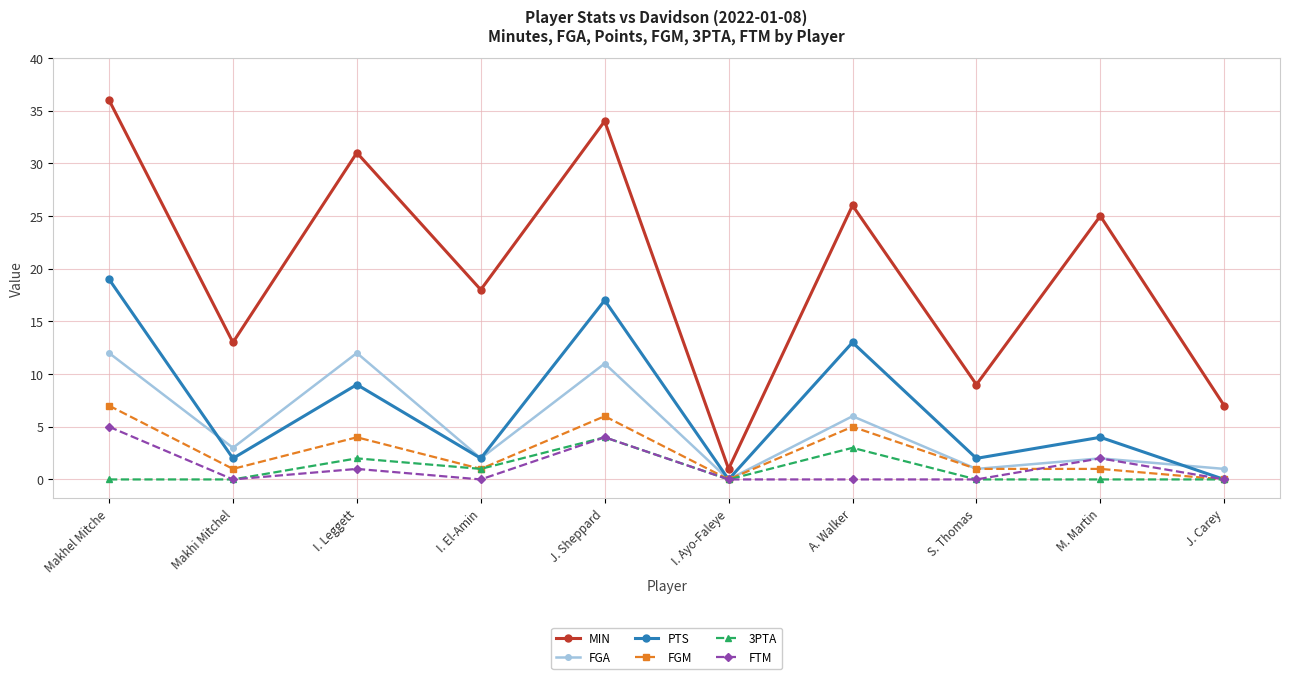

In PTS, how many points are lower than both neighbors (excluding endpoints)?

4